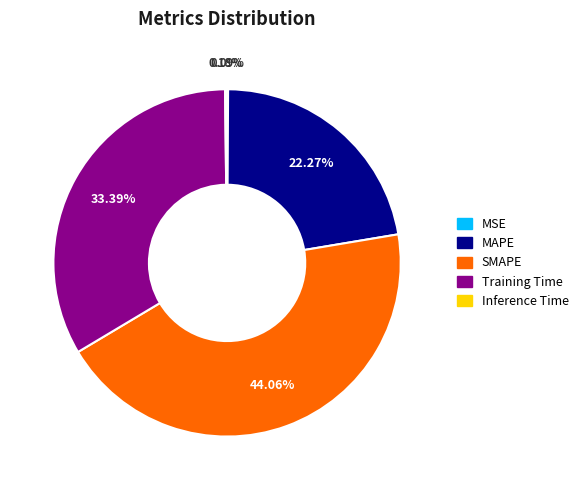

Does Training Time represent more than half of the total?

No